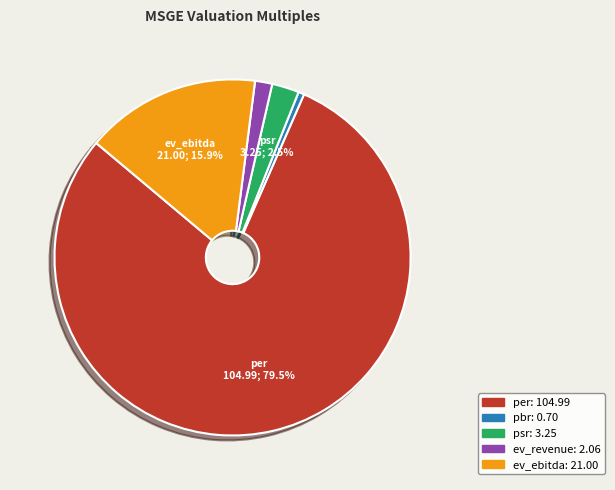

Is there any slice that represents more than half of the pie?

Yes